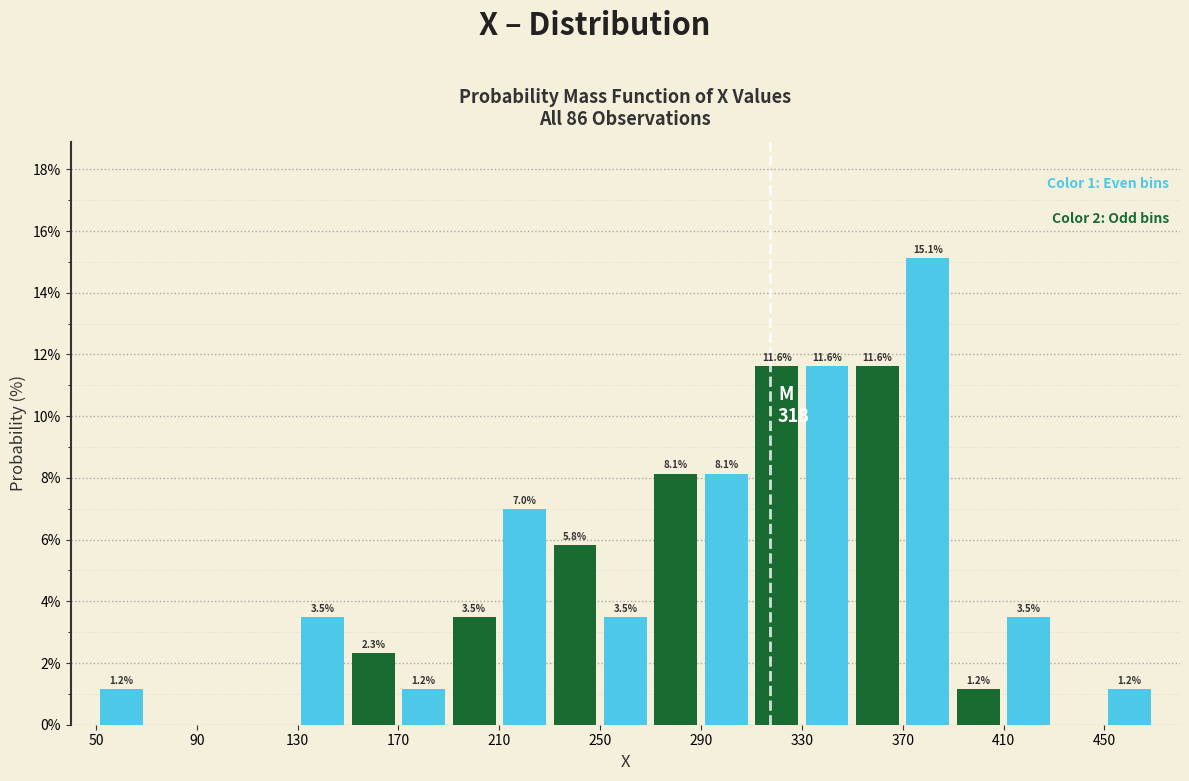

Which range on the x-axis has the tallest bar?

370 to 390